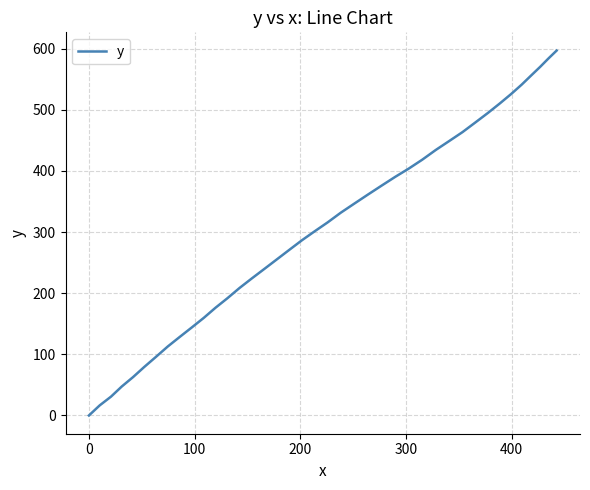

What is the sum of all values?

12180.6